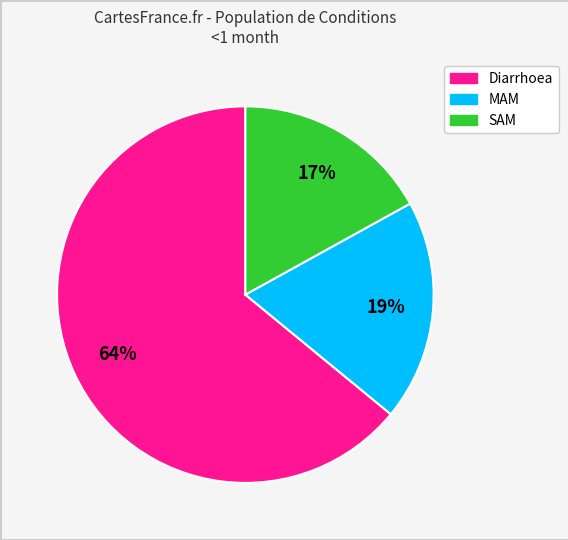

To the nearest percent, what portion does SAM represent?

17%